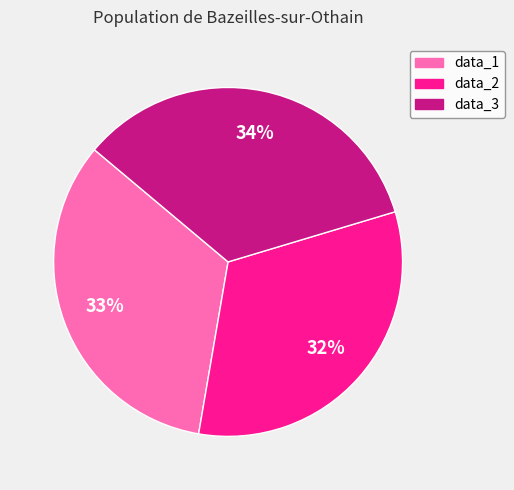

Is it true that data_1 is 33% of the pie?

True